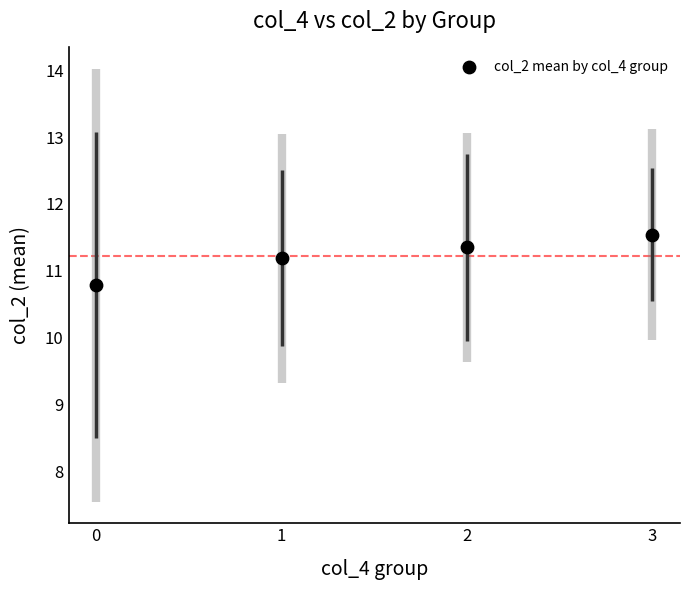

What is the average Y value?

11.2